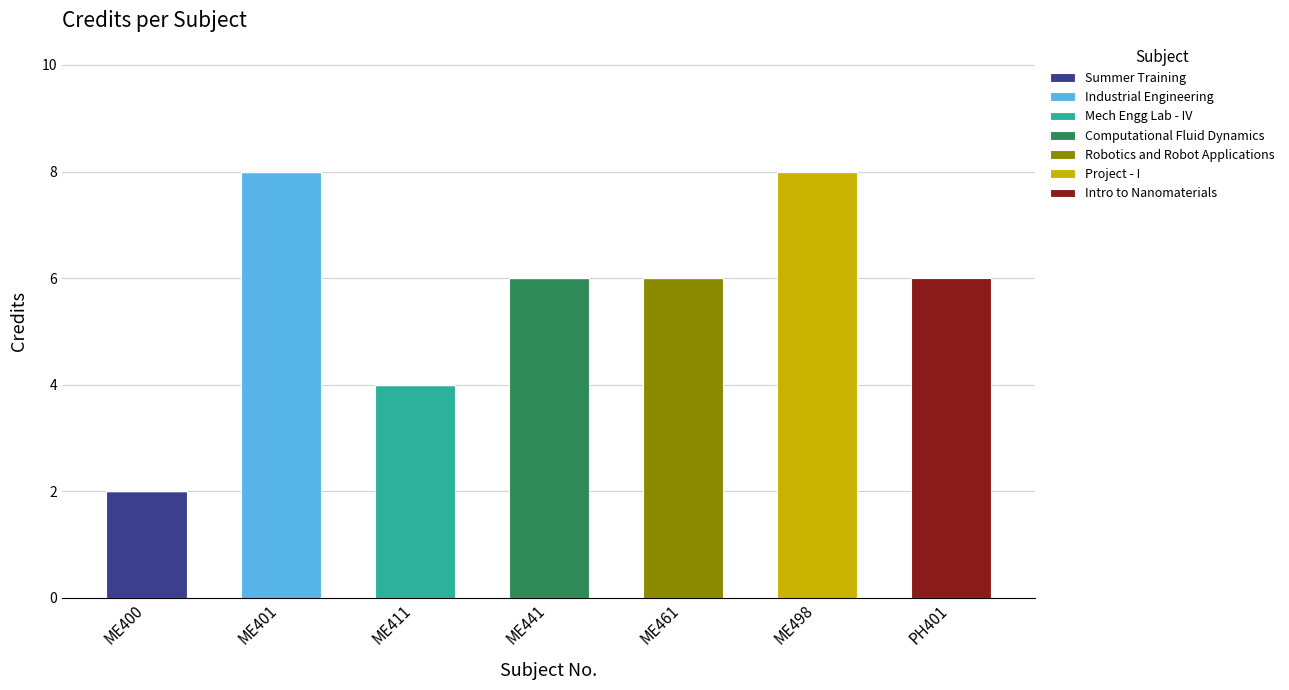

Does the chart contain stacked bars?

Yes